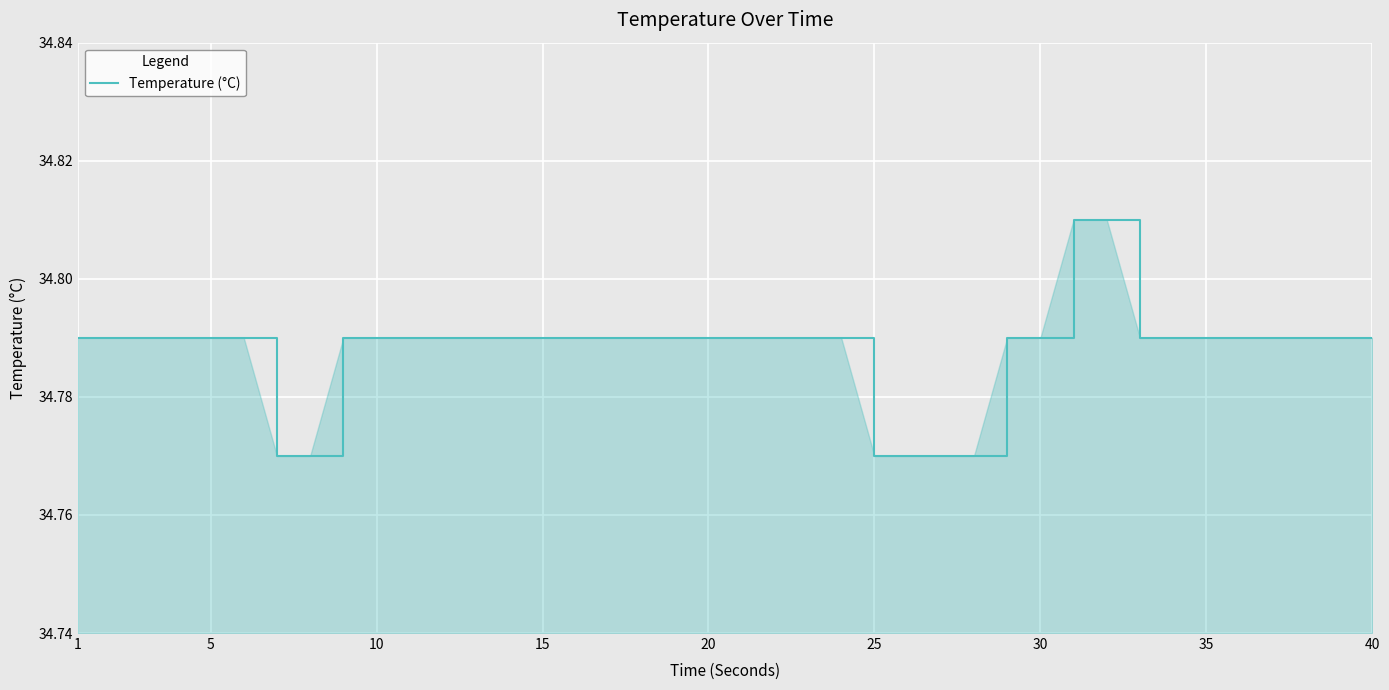

Is this an area chart (filled region under the line)?

Yes